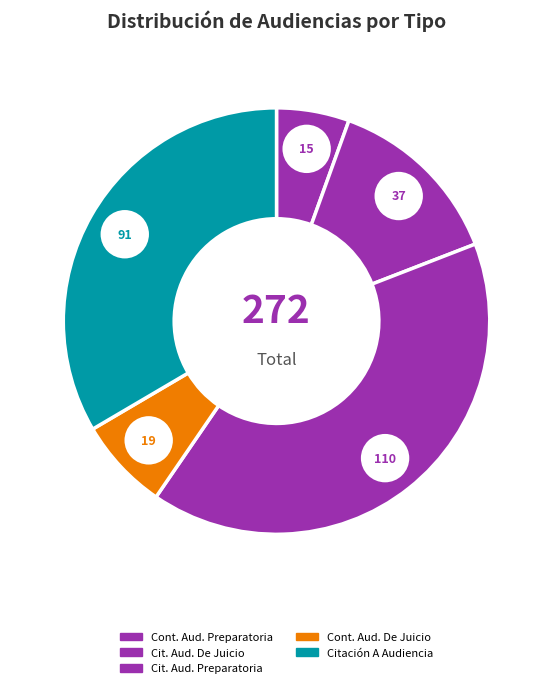

What is the change in value from Continuación Audiencia Preparatoria to Continuación Audiencia De Juicio?

+4